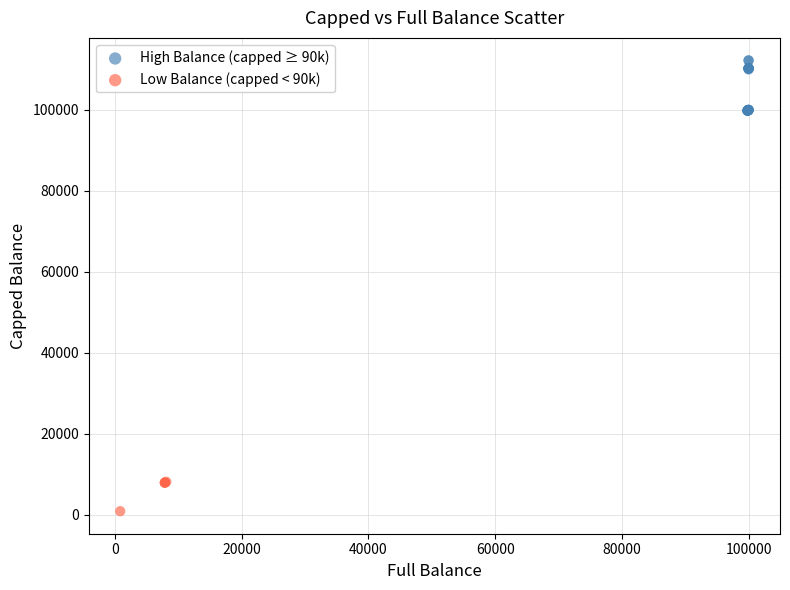

Which series contains the lowest Y value?

Low Balance (capped < 90k)